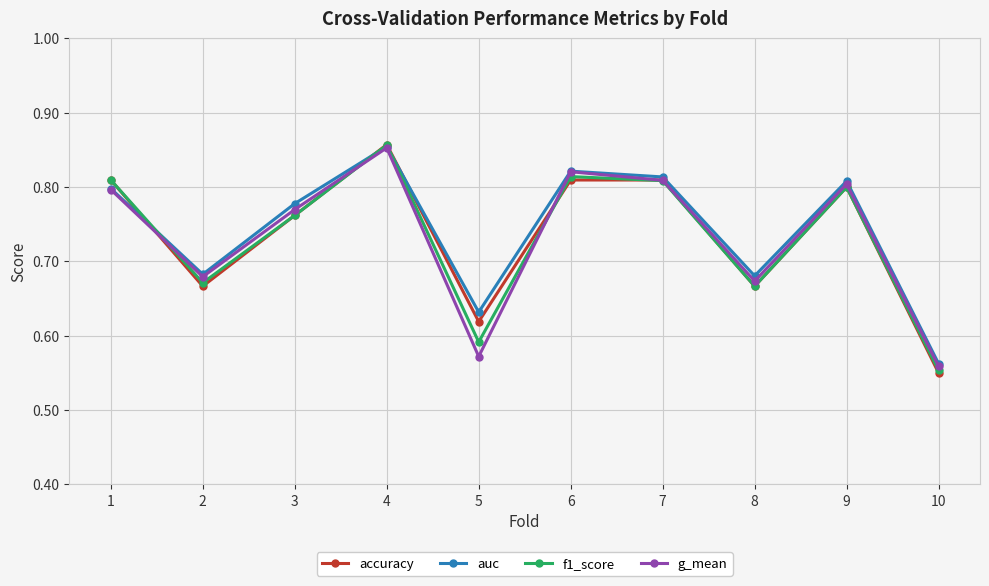

Which series has the largest range (max minus min)?

accuracy